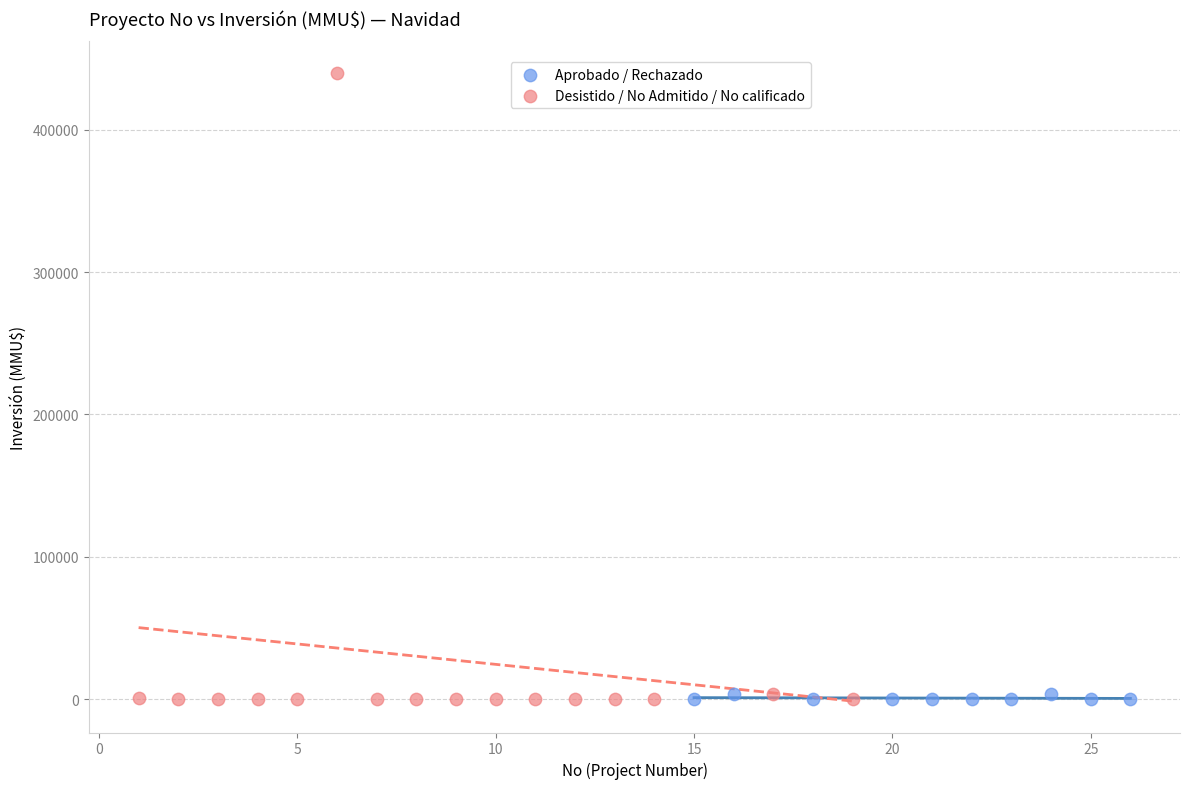

Which series contains the highest Y value?

Desistido / No Admitido / No calificado